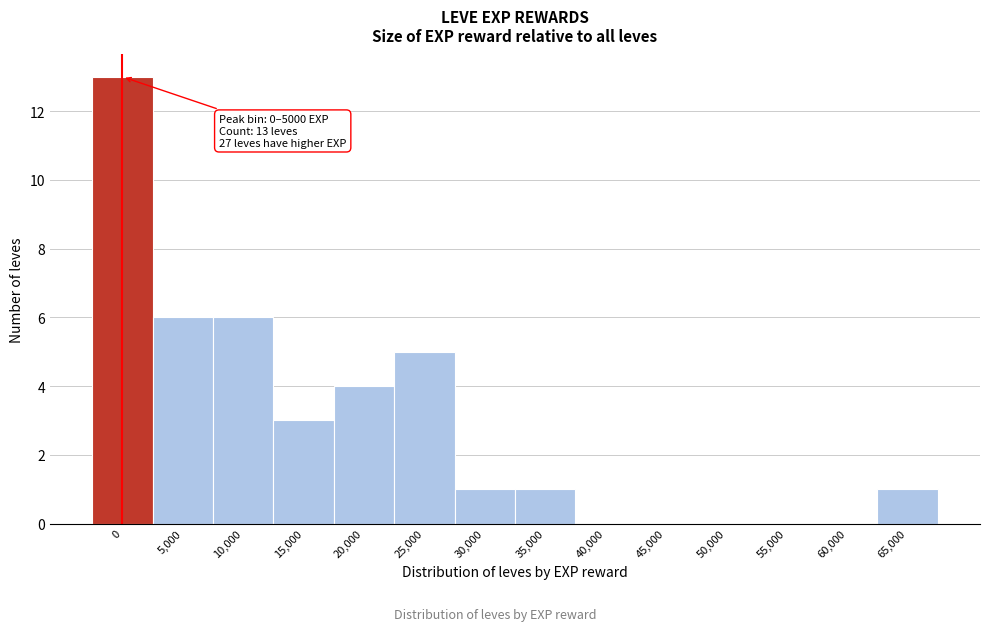

Reading right to left, transcribe all the data shown in this chart.

65,000=1	60,000=0	55,000=0	50,000=0	45,000=0	40,000=0	35,000=1	30,000=1	25,000=5	20,000=4	15,000=3	10,000=6	5,000=6	0=13